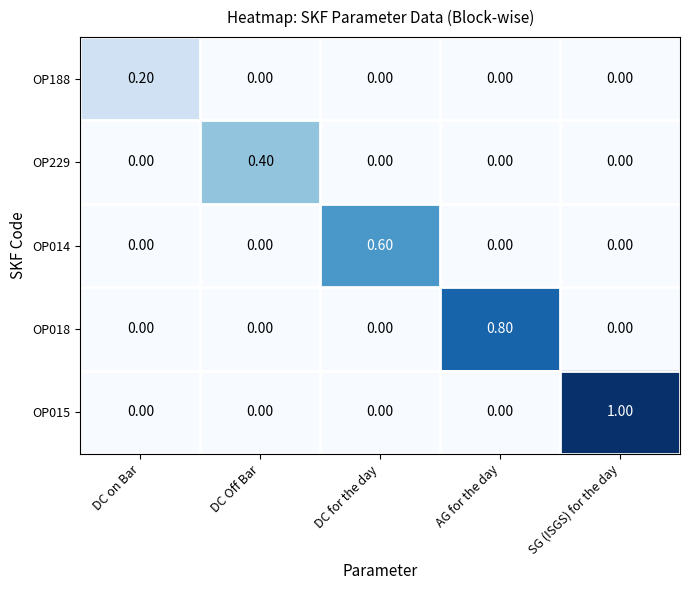

At which category does the chart reach its peak across all series?

SG (ISGS) for the day